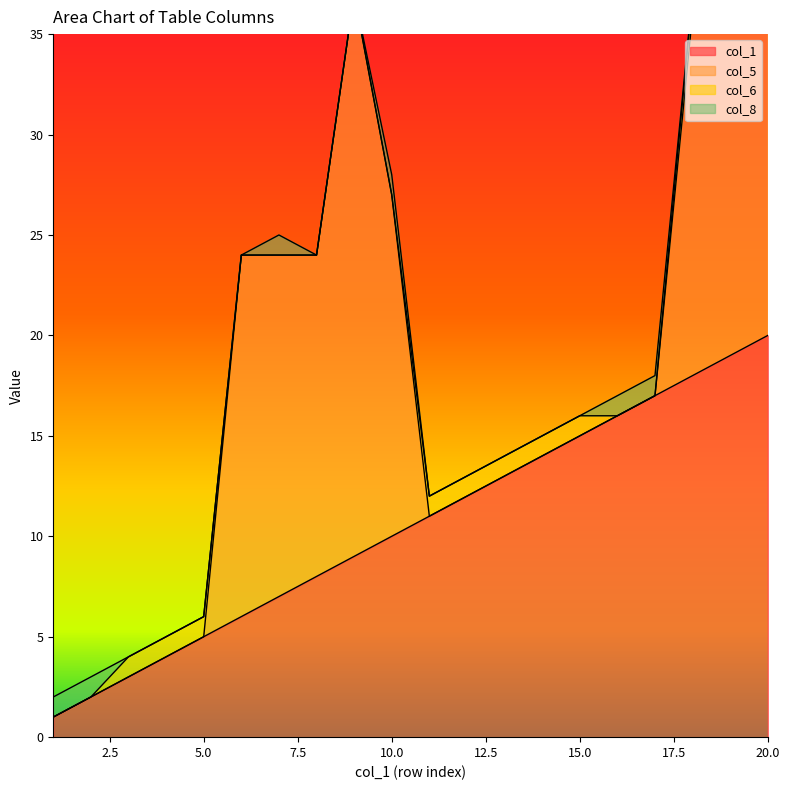

Does the chart display data point markers on the line(s)?

No